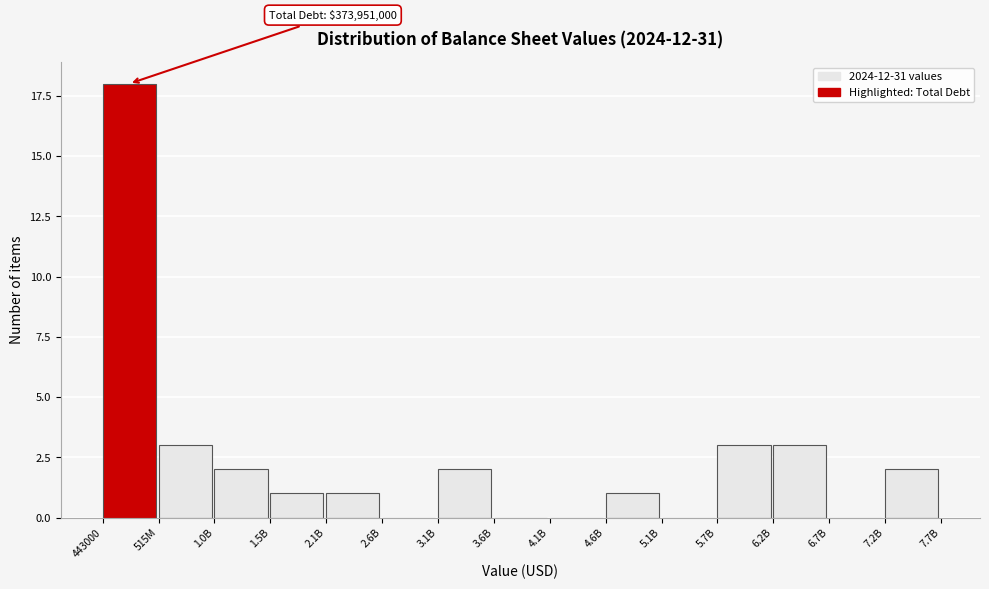

Reading left to right, extract all data points from this chart.

443000=18	515M=3	1.0B=2	1.5B=1	2.1B=1	2.6B=0	3.1B=2	3.6B=0	4.1B=0	4.6B=1	5.1B=0	5.7B=3	6.2B=3	6.7B=0	7.2B=2